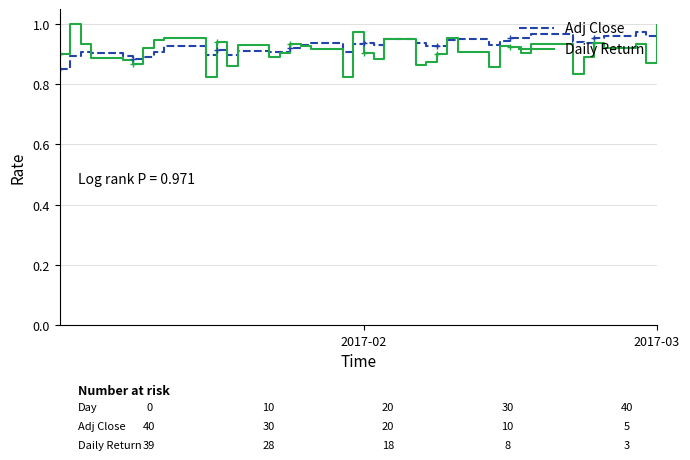

Which series has the widest spread of values?

Daily Return